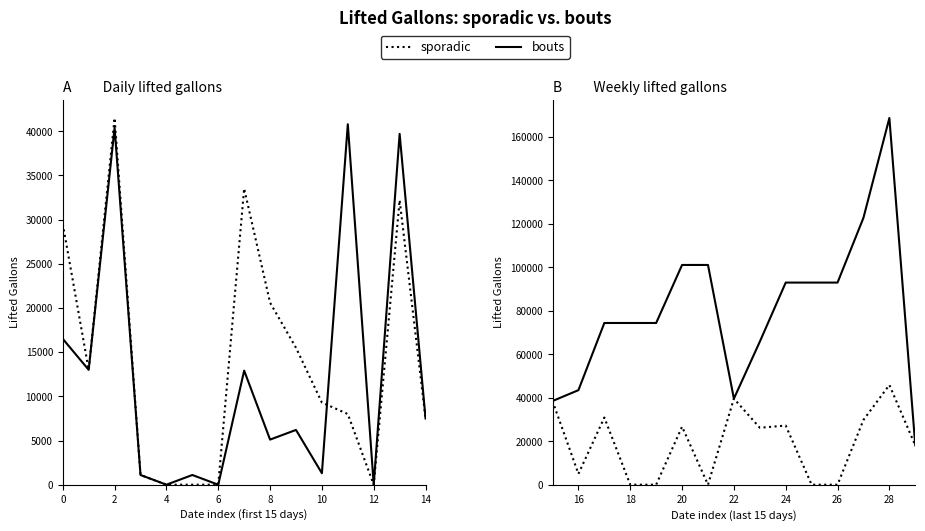

True or false: sporadic and bouts intersect in this chart.

False